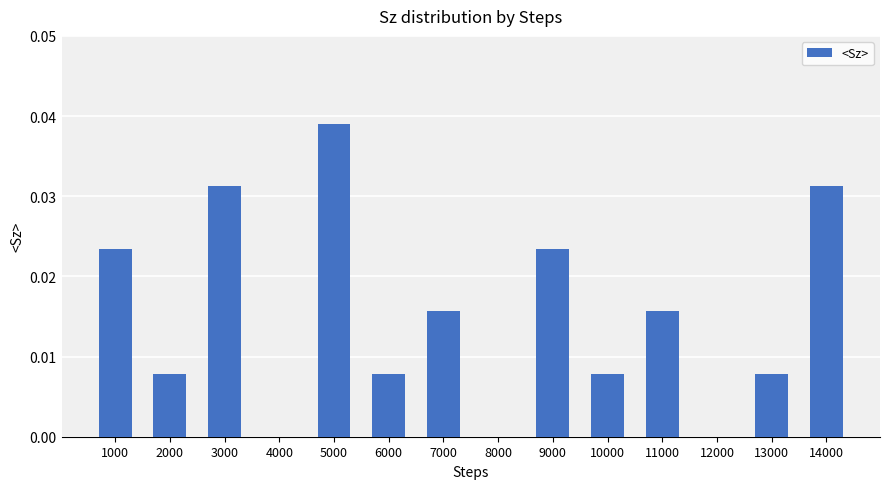

Is it true that the value at 3000 is 0.0?

True